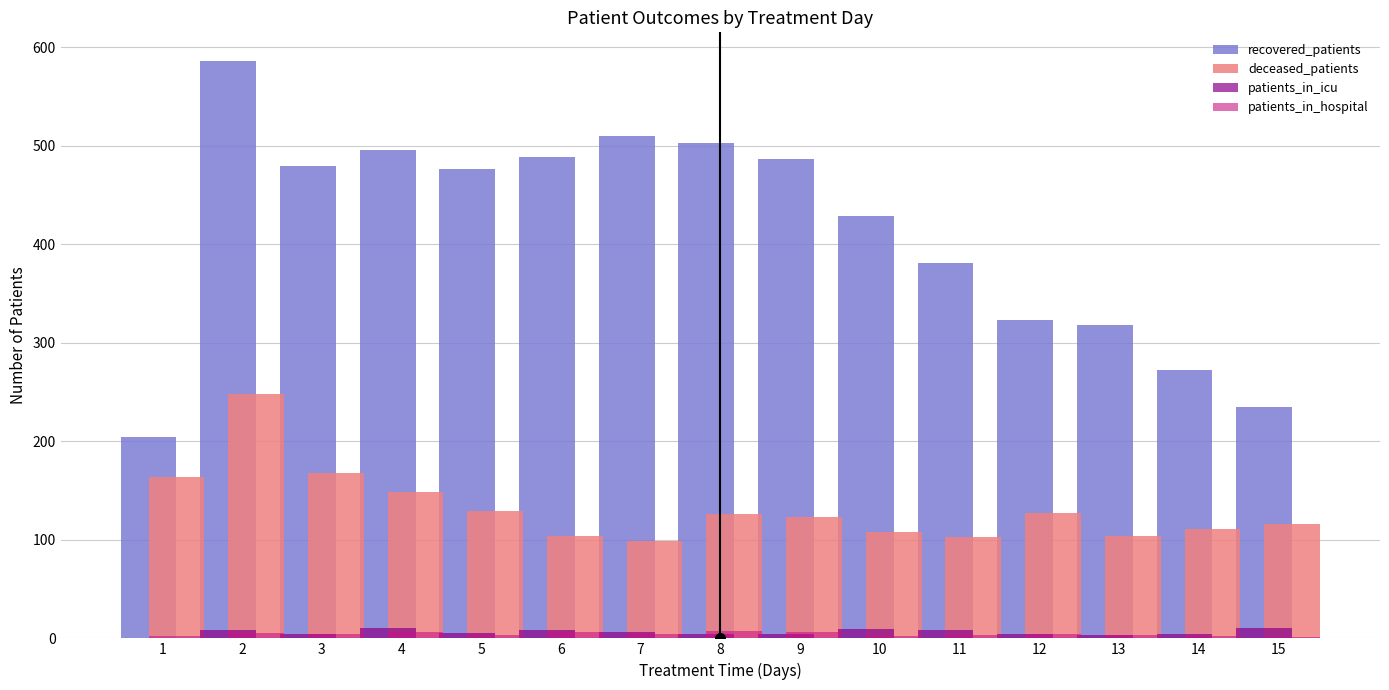

What is the maximum value shown in the chart?

586